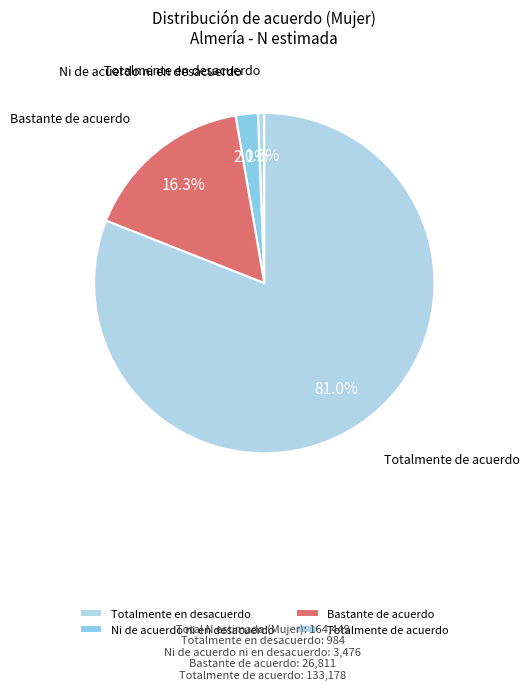

Does Totalmente de acuerdo represent more than half of the total?

Yes